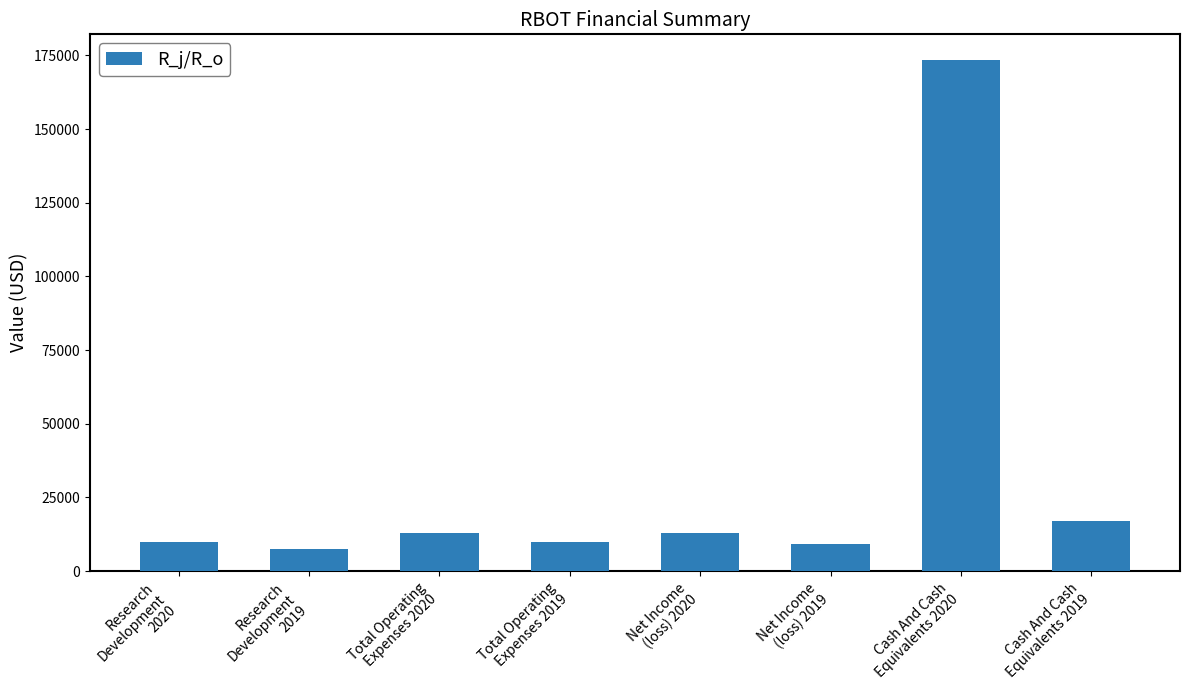

Which label corresponds to the smallest value in the chart?

Research
Development
2019